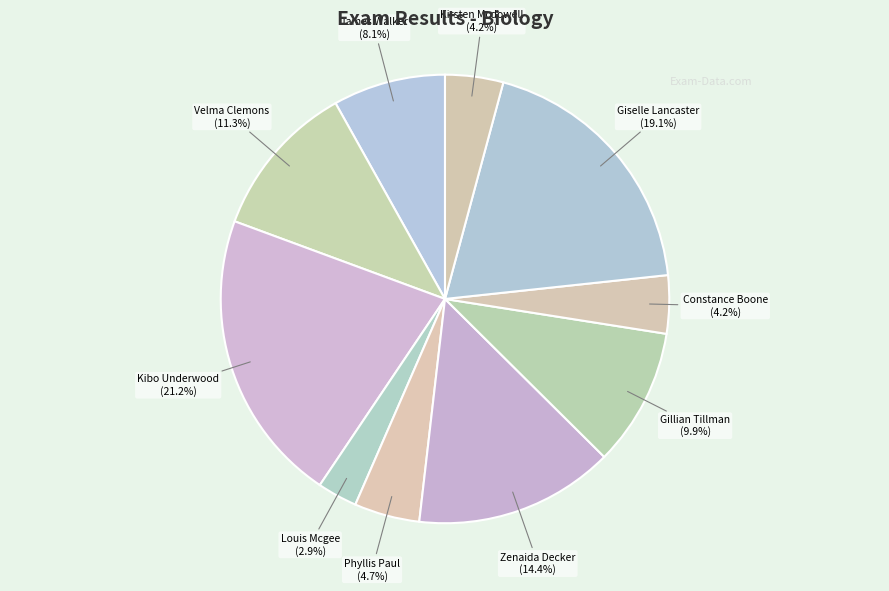

Which slice is the smallest?

Louis Mcgee